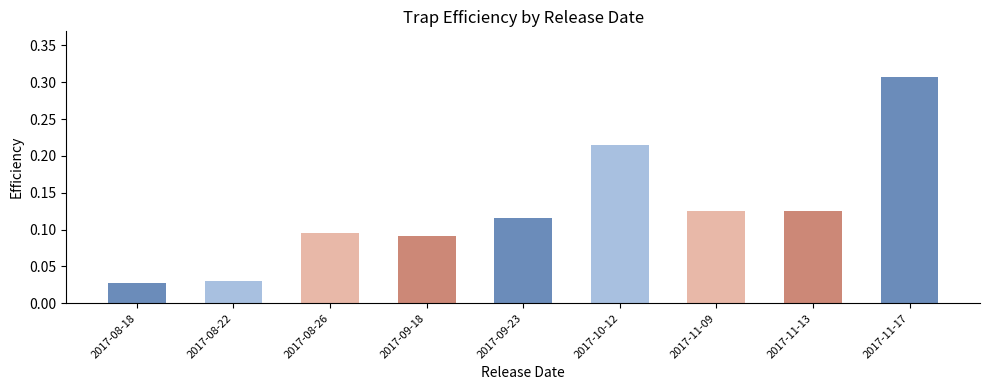

At which category does the chart reach its peak across all series?

2017-11-17